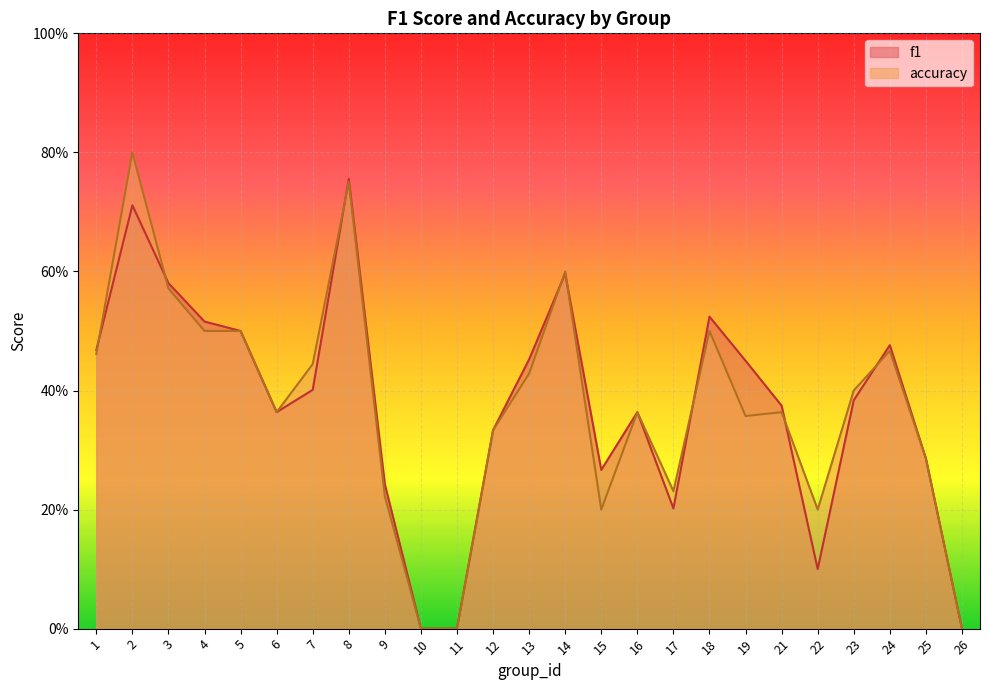

How many lines are shown in the chart?

2